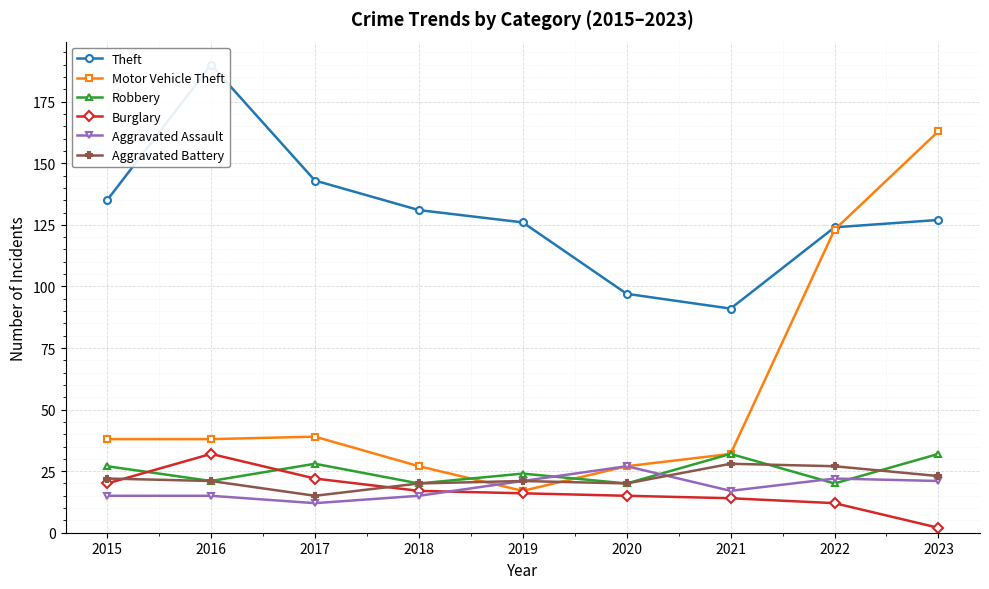

How many data points does each series have?

9